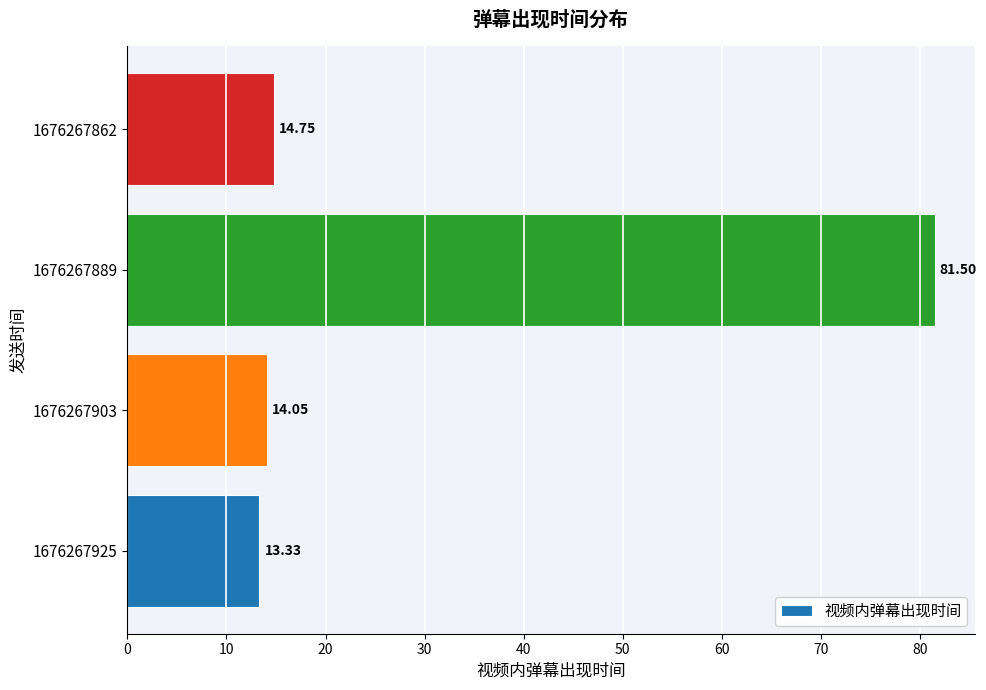

What is the smallest value displayed?

13.3